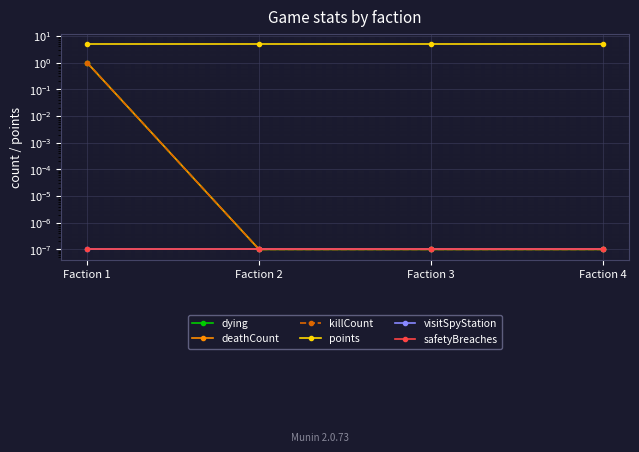

How many series are shown in this chart?

6